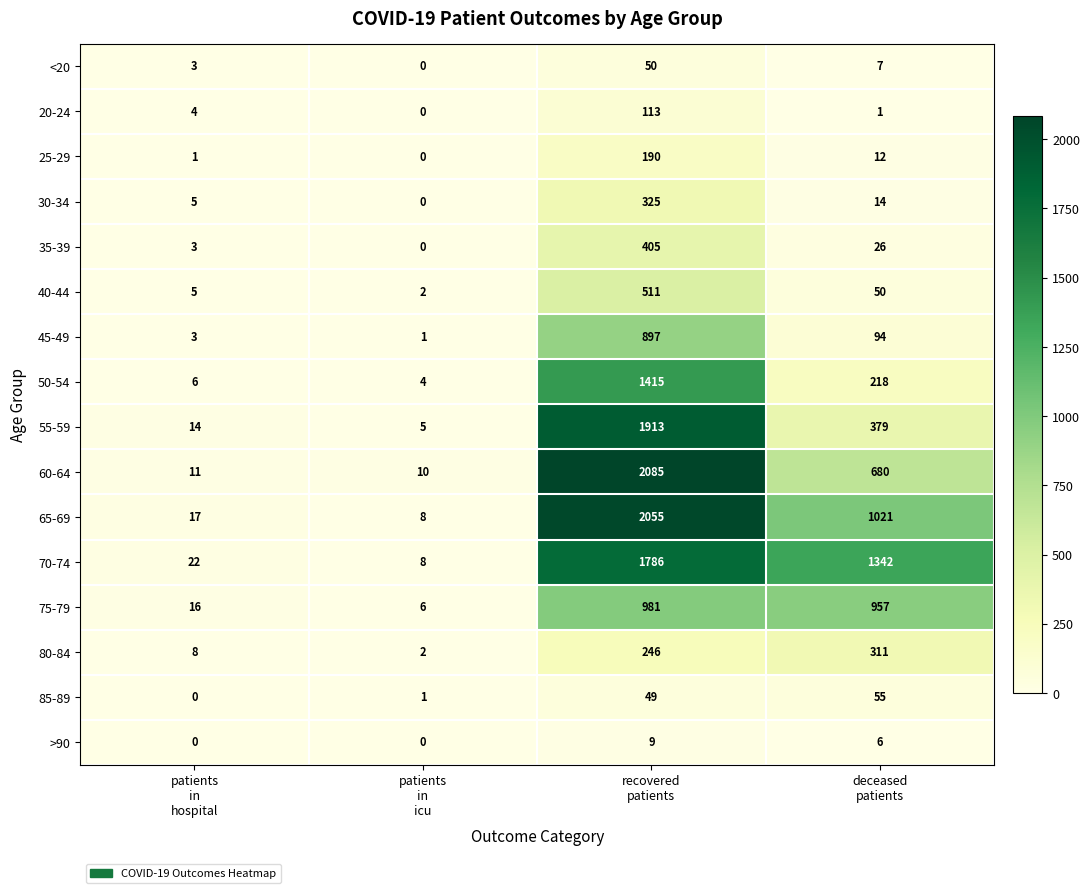

What is the spread (max minus min) of values at patients
in
icu?

10